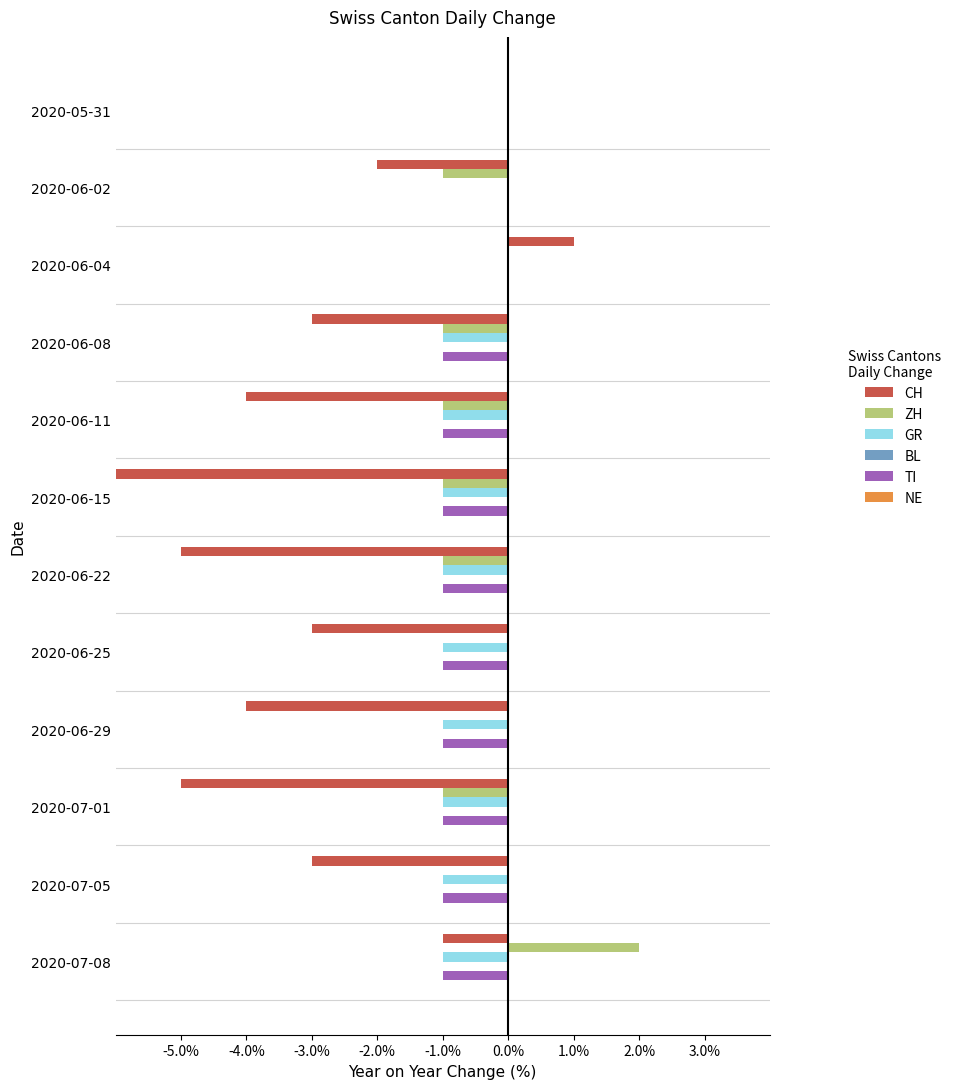

Which series has the largest total across all categories?

ZH